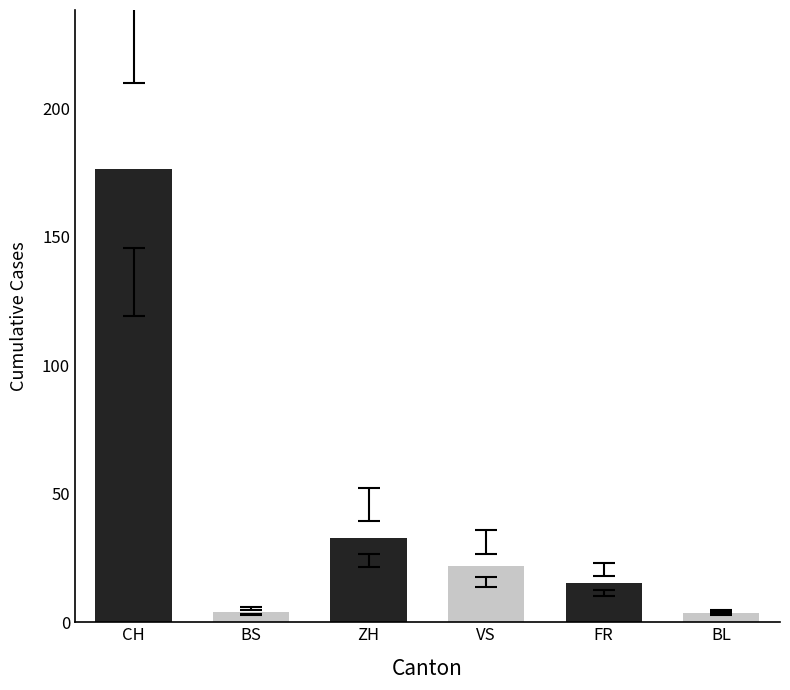

What is the sum of all values?

253.9